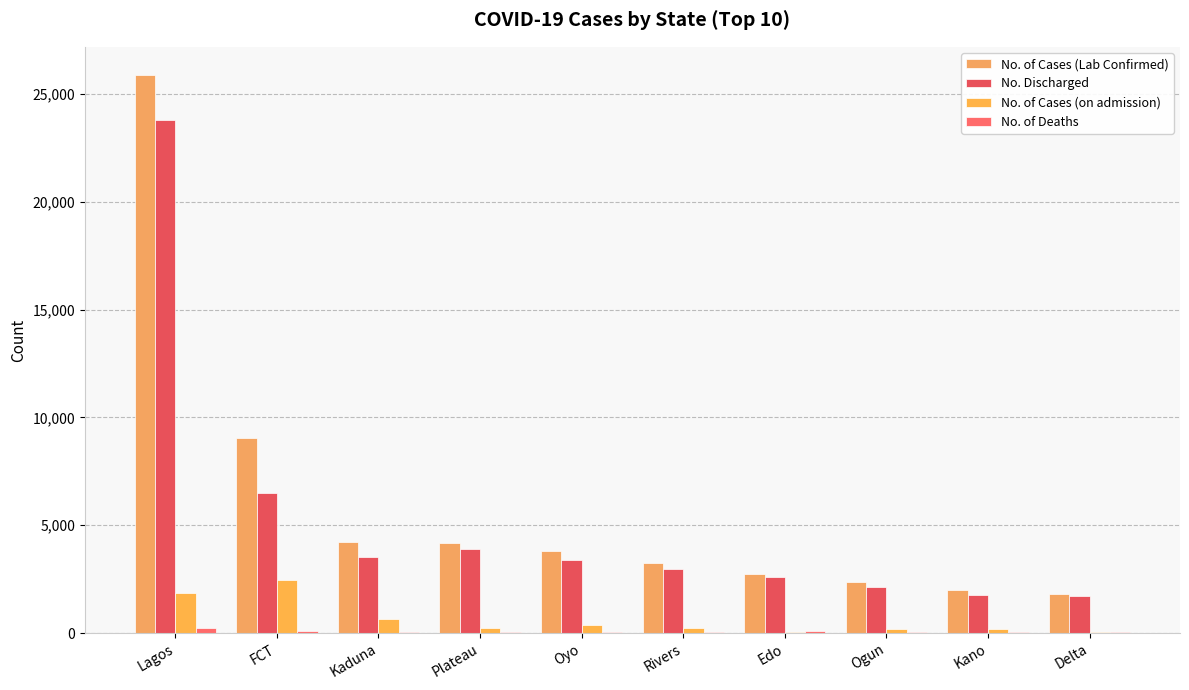

List the series in order of their peak value, lowest first.

No. of Deaths, No. of Cases (on admission), No. Discharged, No. of Cases (Lab Confirmed)